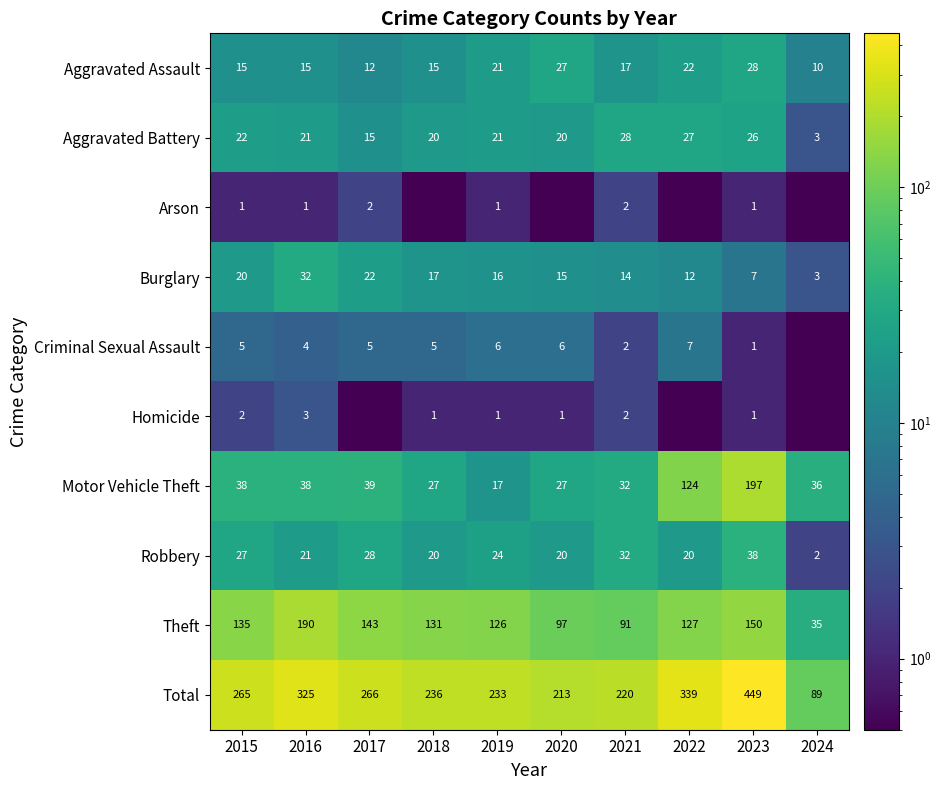

True or false: Total has a value of 93.7 at 2015.

False